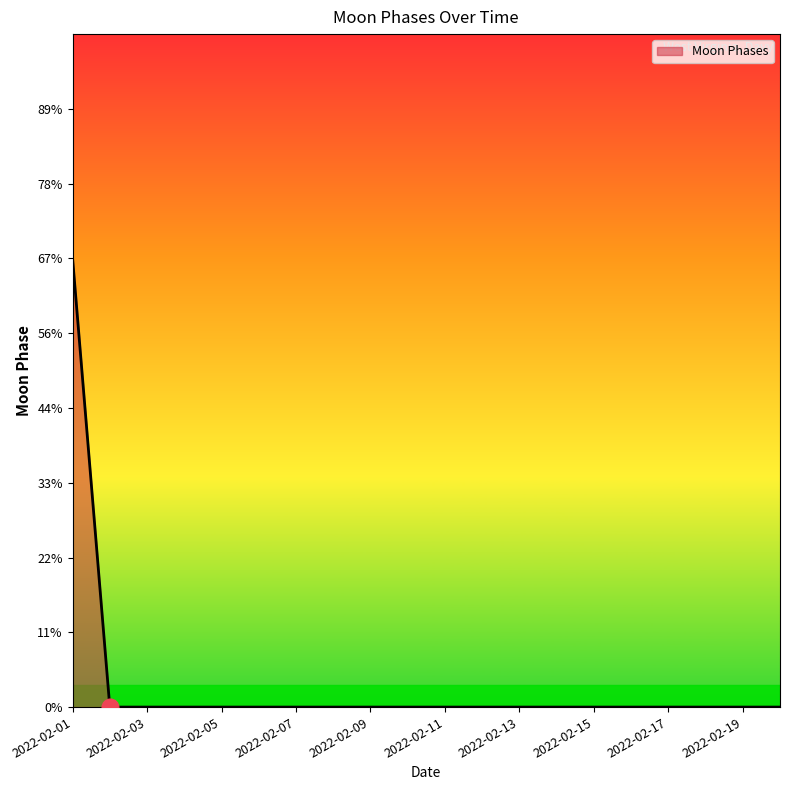

Does the chart display data point markers on the line(s)?

No